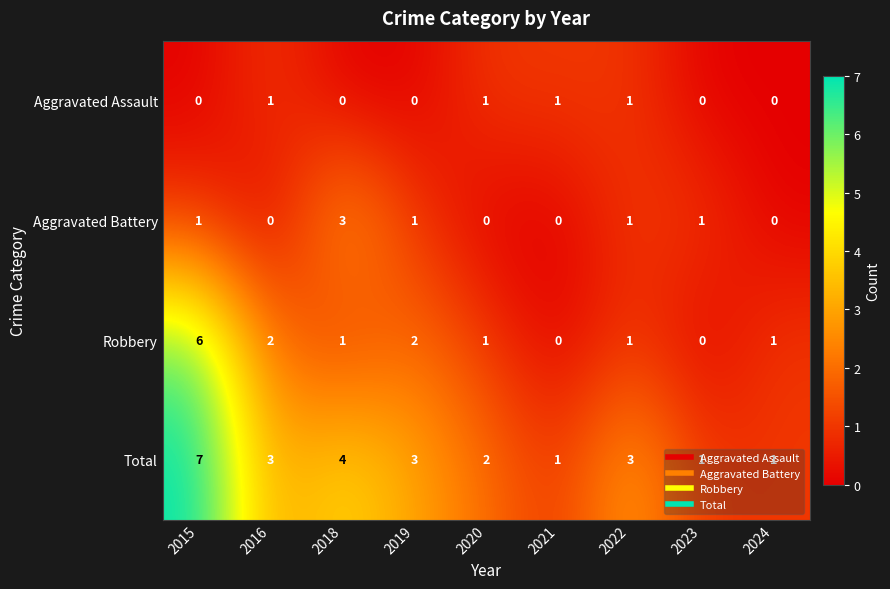

Between 2018 and 2020, which series saw the biggest shift?

Aggravated Battery